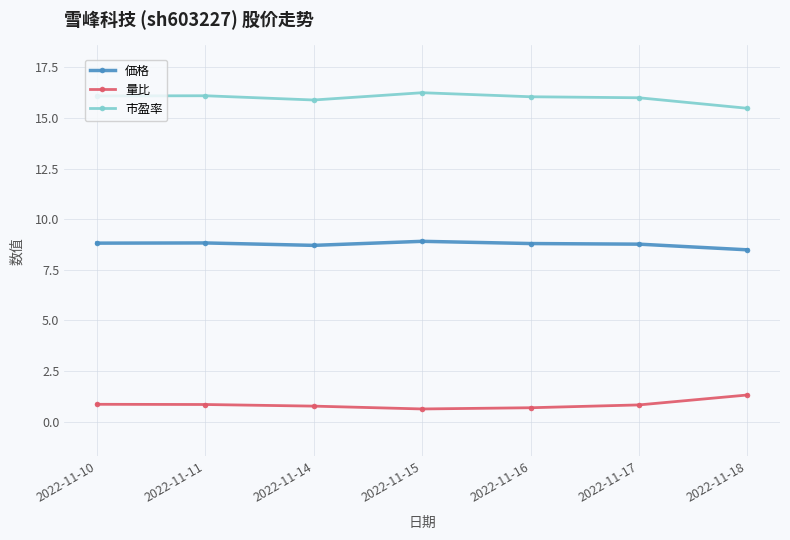

True or false: 市盈率 and 価格 cross at least once.

False